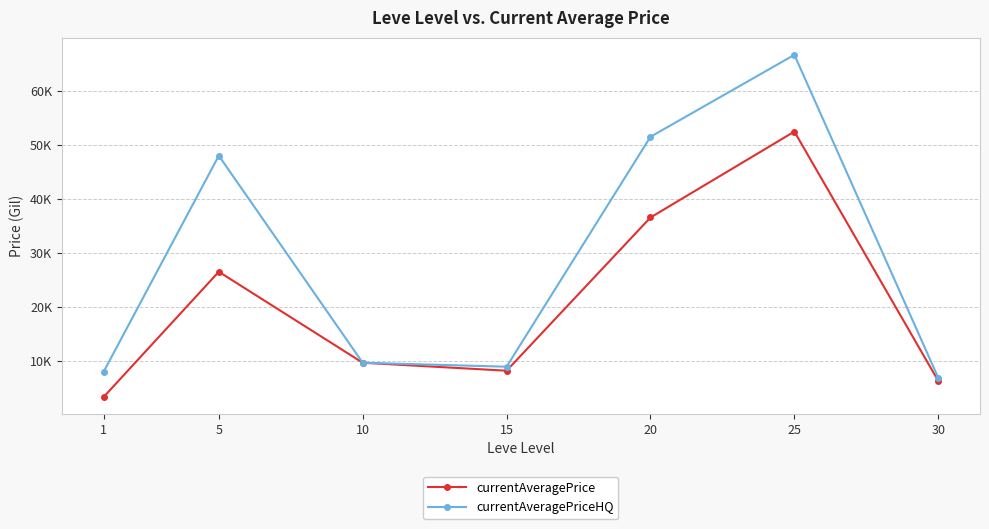

True or false: currentAveragePrice and currentAveragePriceHQ cross at least once.

False